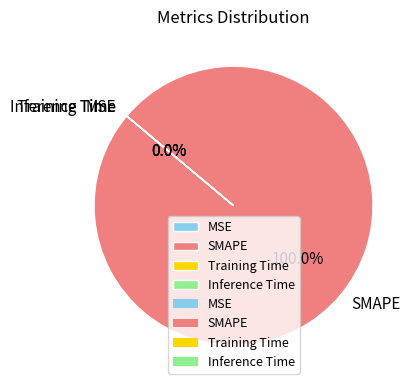

What percentage is the SMAPE slice, to the nearest percent?

100%